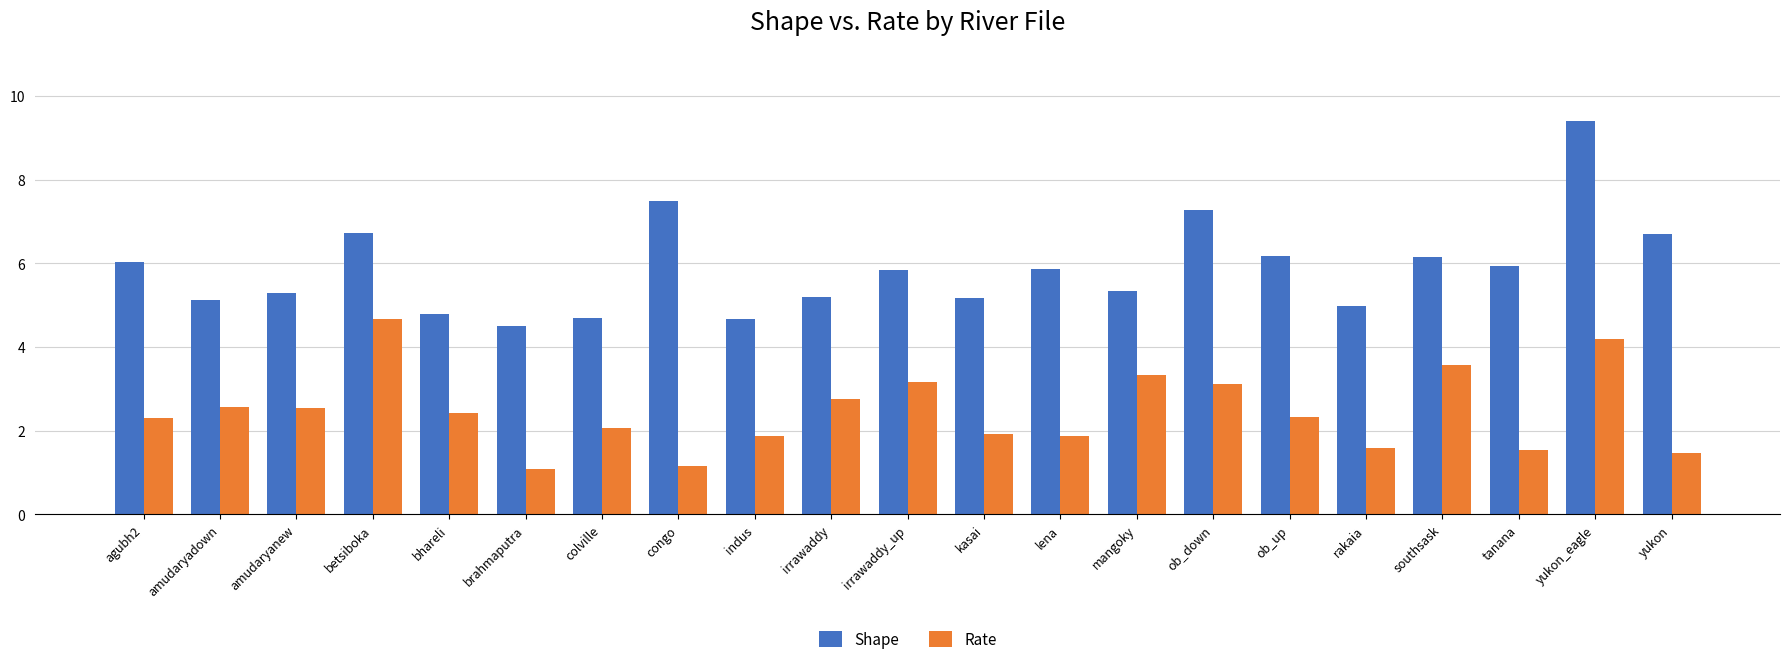

What position from the left is irrawaddy_up?

11